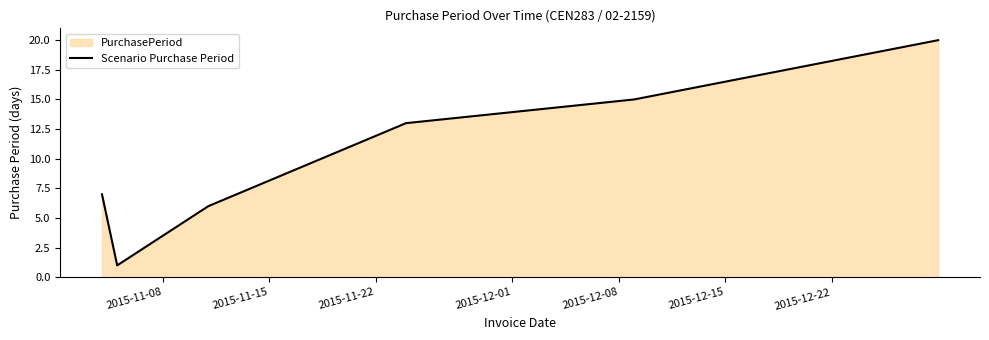

What is the value of the 4th point from the left?

13